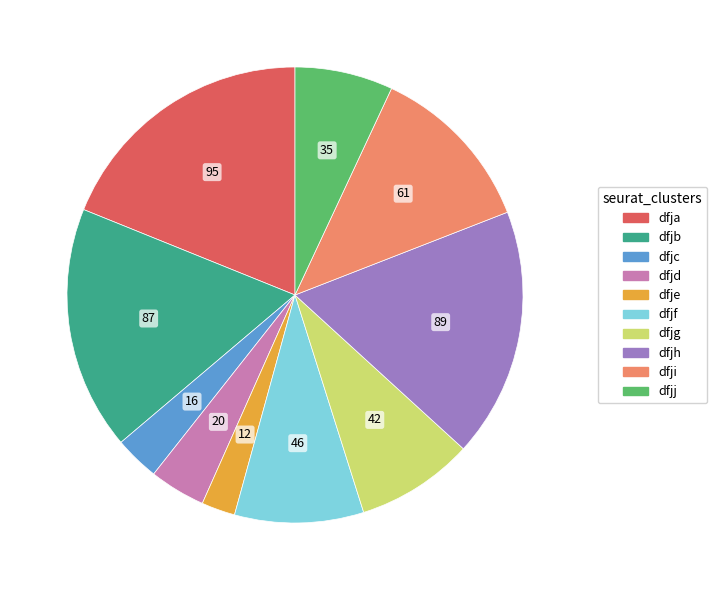

Do dfjb and dfjd together represent more than half of the pie?

No